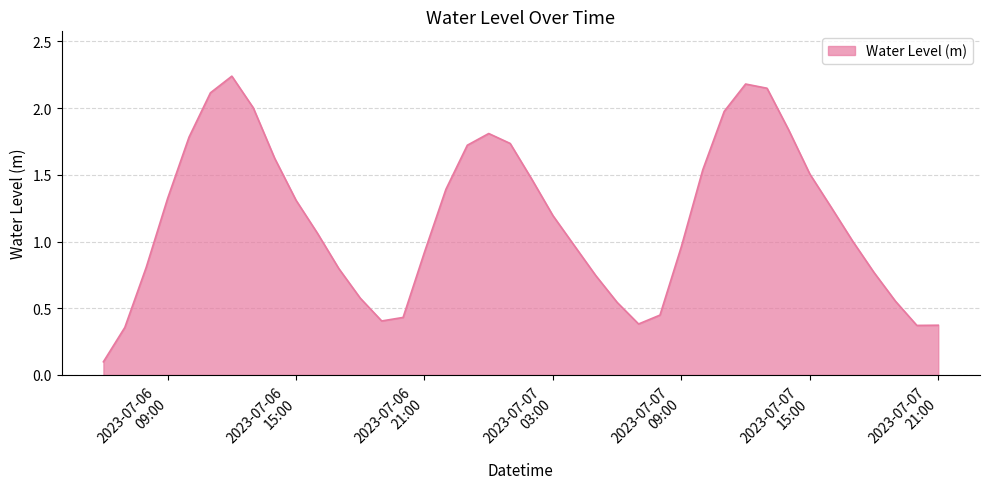

At which category does the chart reach its minimum across all series?

2023-07-06 06:00:00